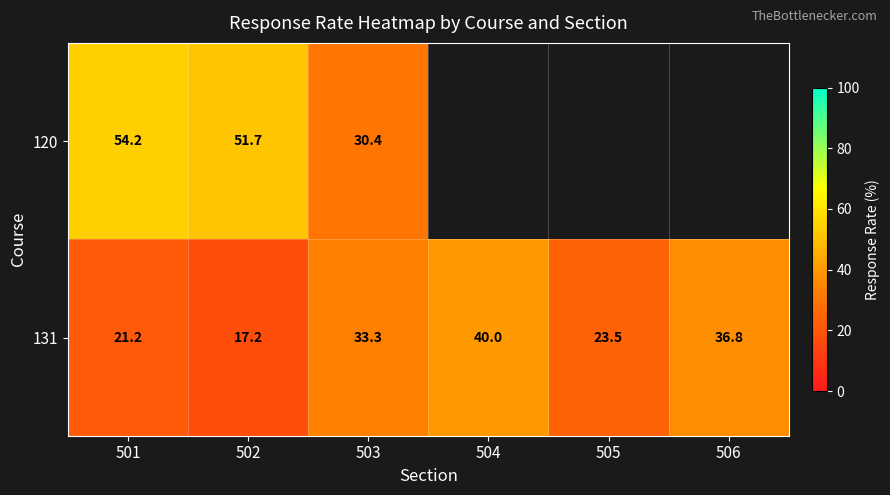

List the series in order of their peak value, lowest first.

131, 120